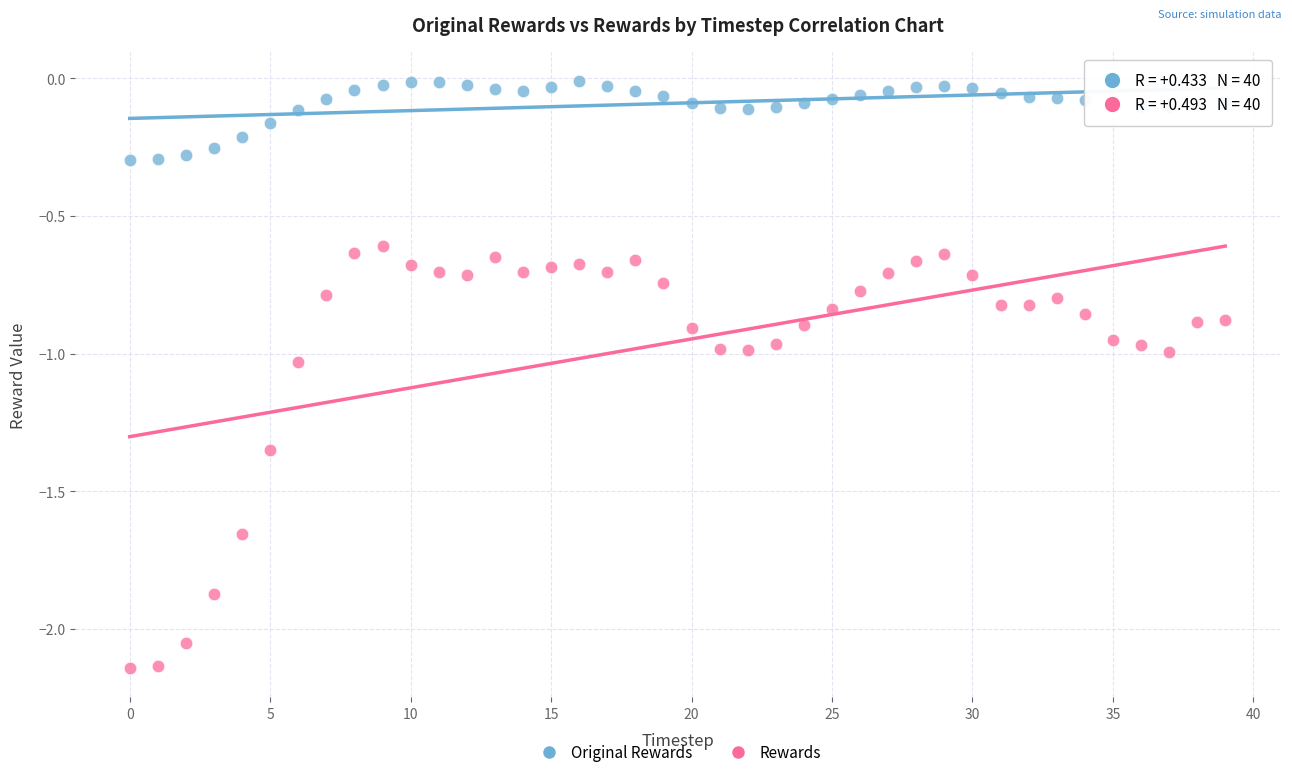

Which series reaches the minimum Y coordinate?

Rewards